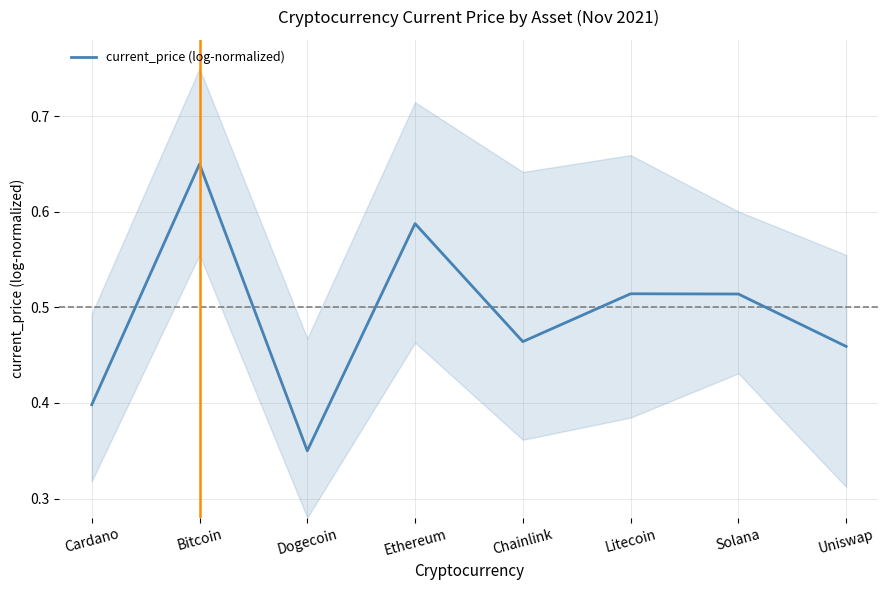

True or false: there are more than 0 points higher than both neighbors.

True